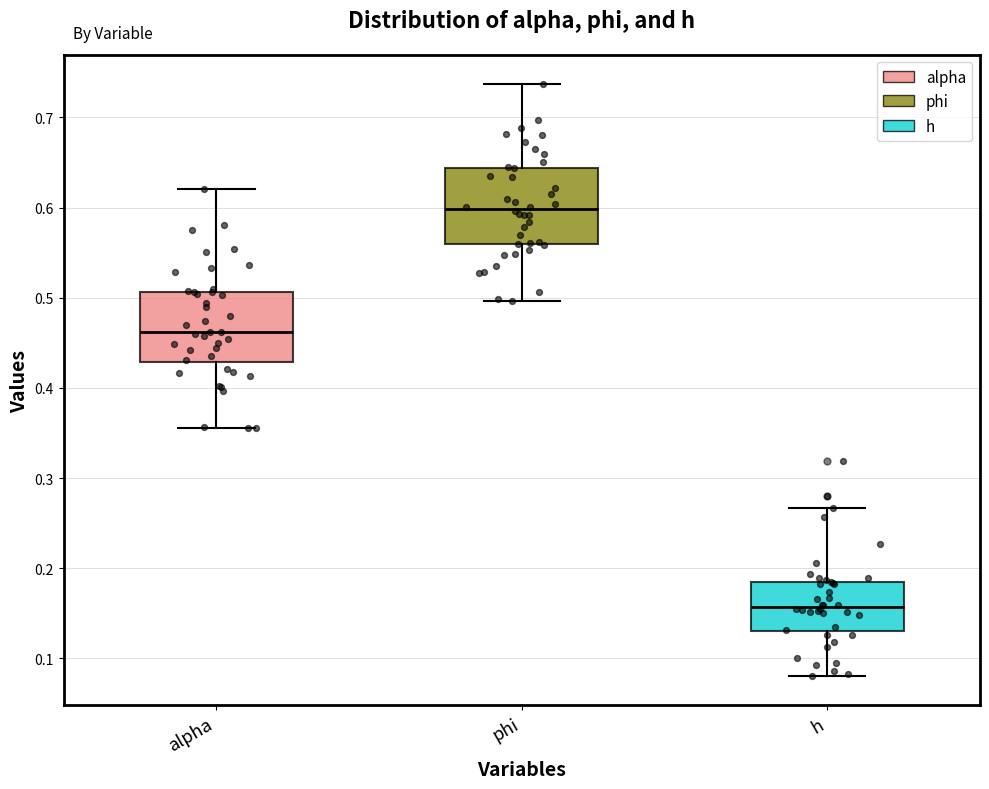

Reading left to right, transcribe this box plot: for each box, give where its median line is, the range the box spans, and where its two whiskers end, as read against the y-axis. The values are not printed on the chart, so give them approximately, as read against the axis.

alpha: median 0.46, box 0.43 to 0.51, whiskers 0.36 to 0.62
phi: median 0.60, box 0.56 to 0.64, whiskers 0.50 to 0.74
h: median 0.16, box 0.13 to 0.19, whiskers 0.08 to 0.27